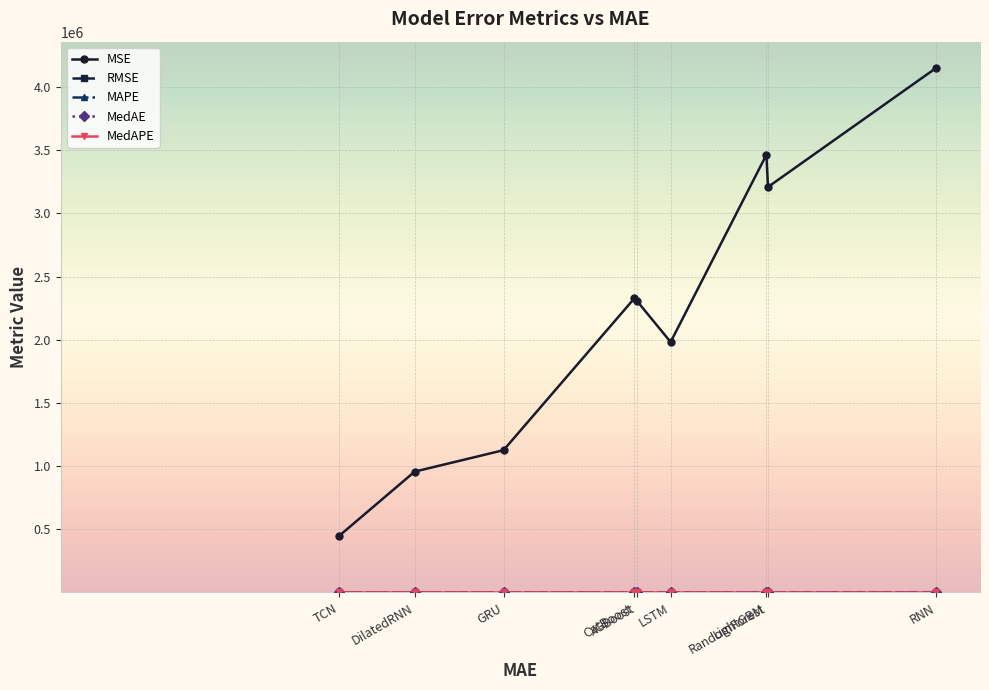

What is the minimum value for MSE?

446552.7